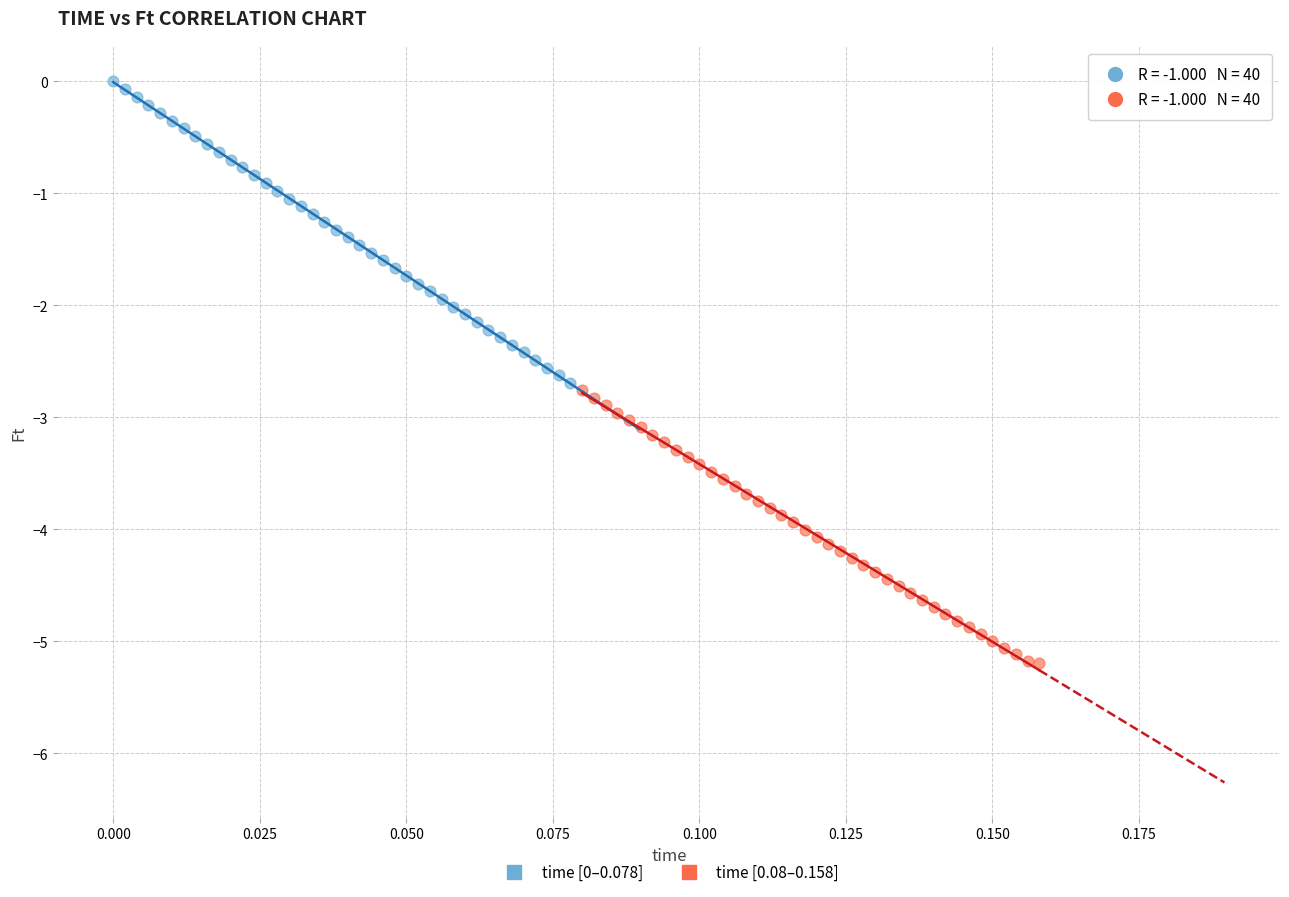

What are all the series names shown in the legend?

time [0–0.078], time [0.08–0.158]